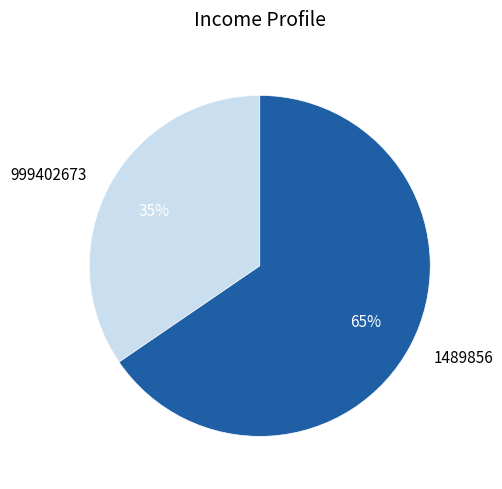

Rank the categories by value from lowest to highest.

999402673, 1489856